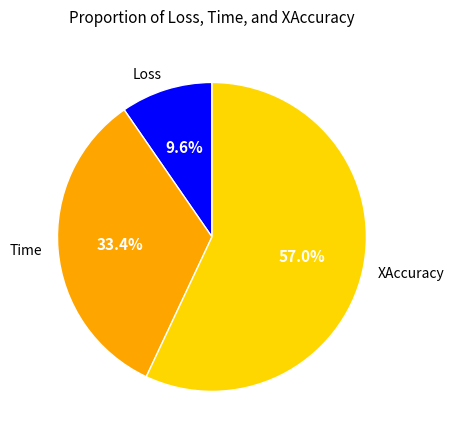

What percentage is the XAccuracy slice, to the nearest percent?

57%